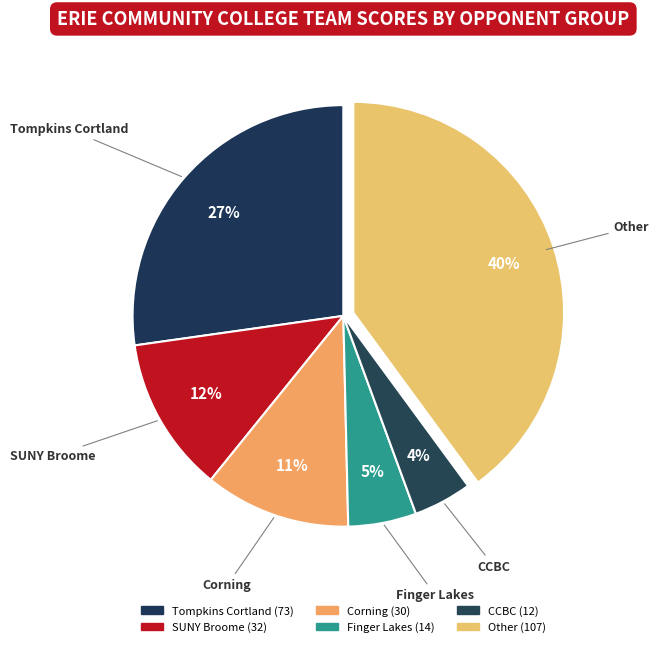

How many slices are in this pie chart?

6